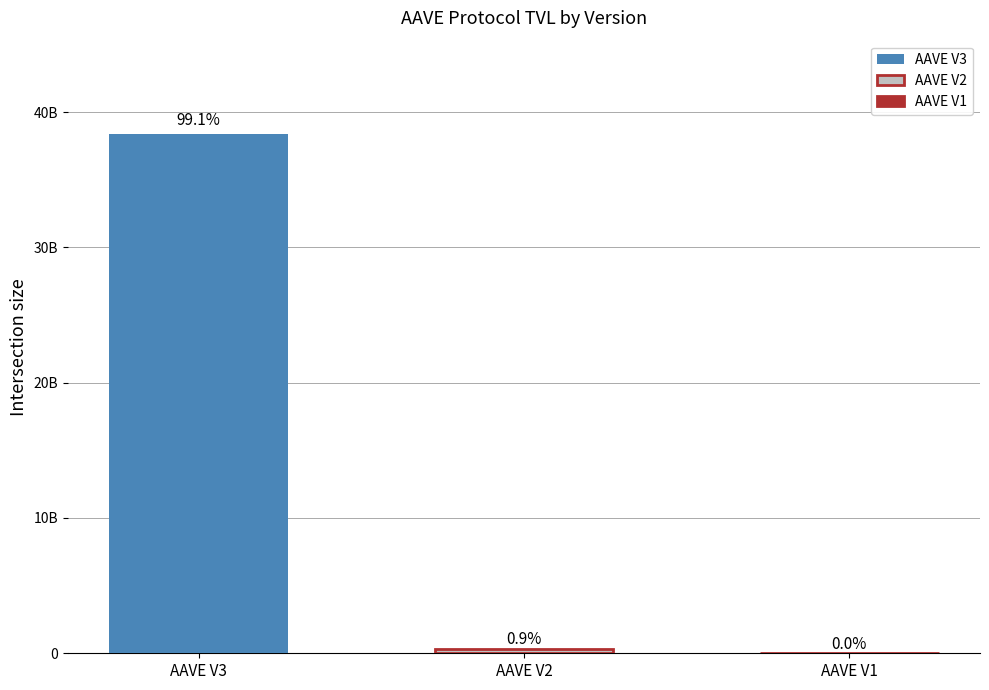

The tvl series shows 15774150.6 at AAVE V1. True or false?

True